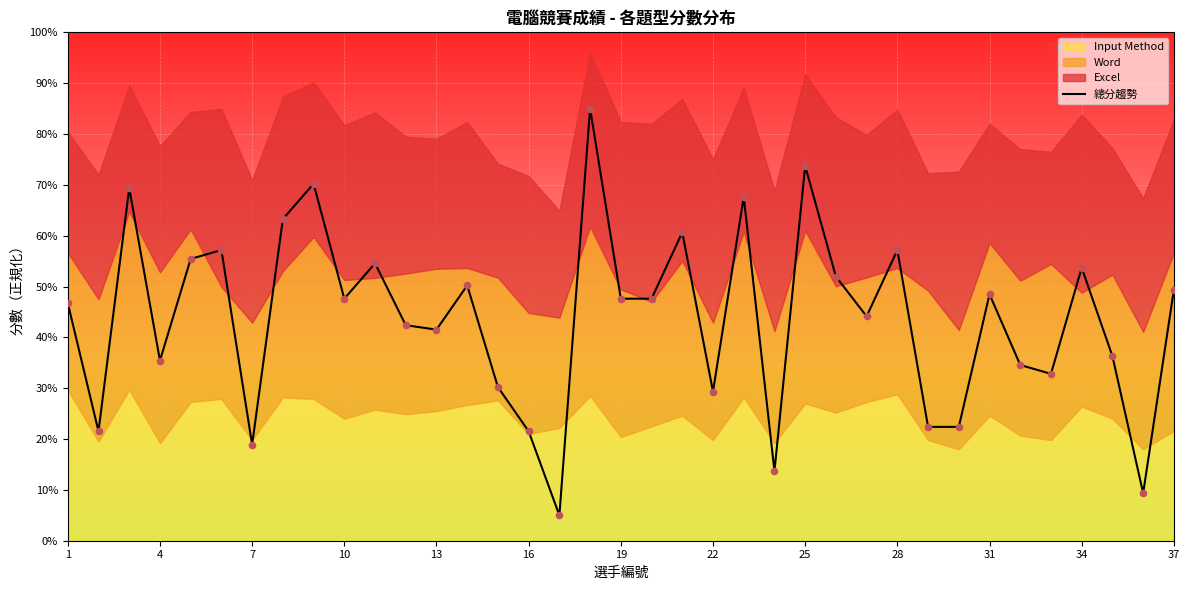

The 總分趨勢 series shows 73.7 at 25. True or false?

True